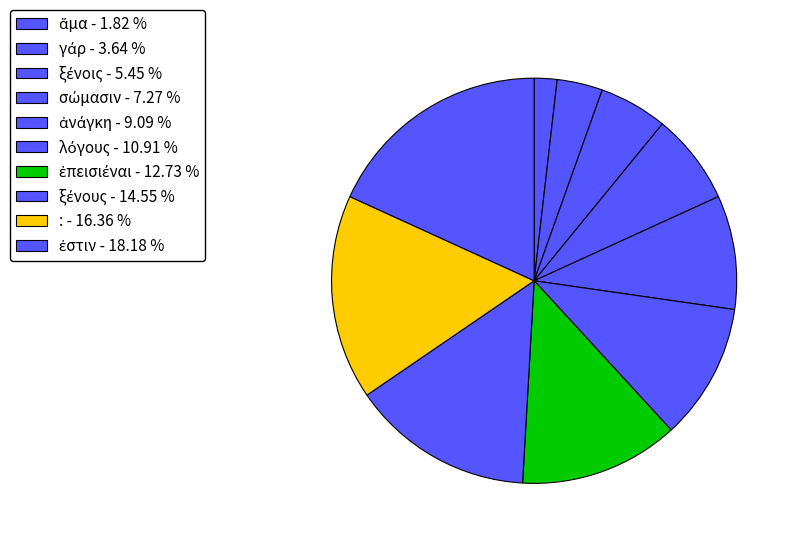

To the nearest percent, what is the average slice percentage?

10%